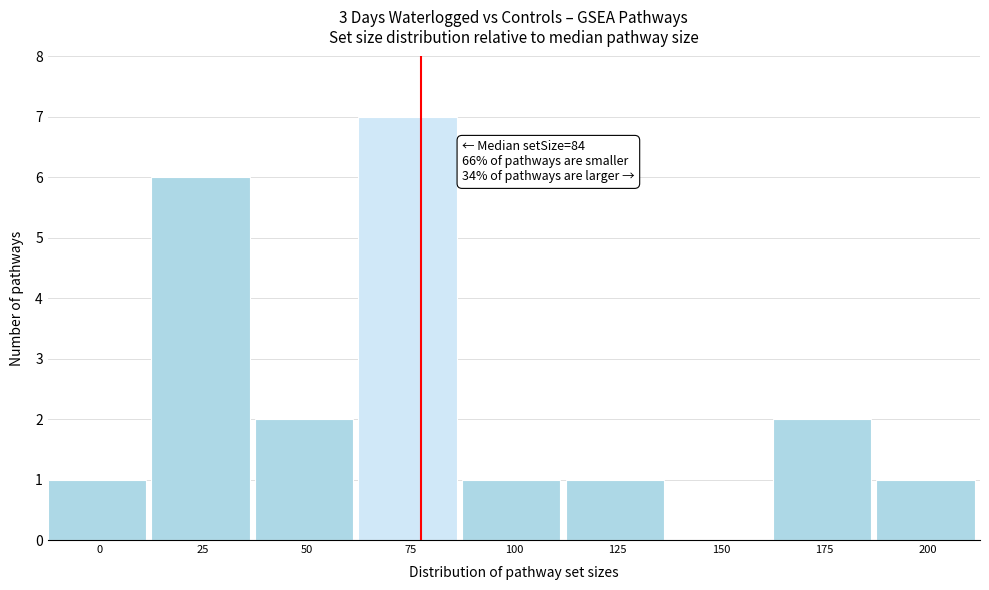

Reading left to right, list all the values displayed in this chart.

0=1	25=6	50=2	75=7	100=1	125=1	150=0	175=2	200=1